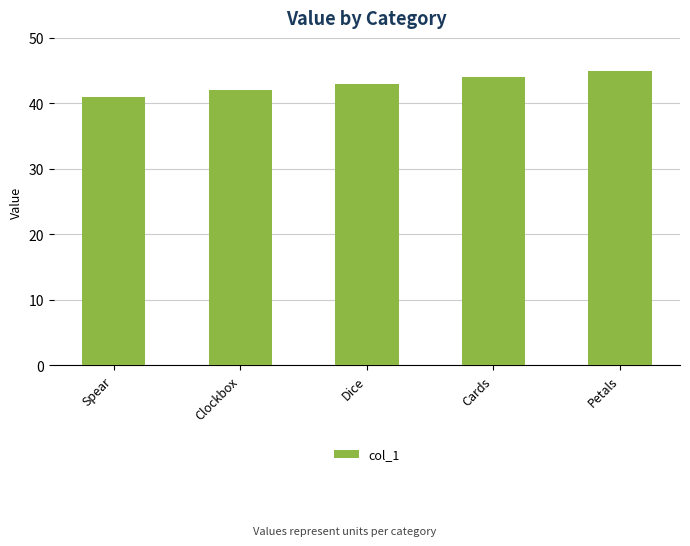

Which label corresponds to the smallest value in the chart?

Spear